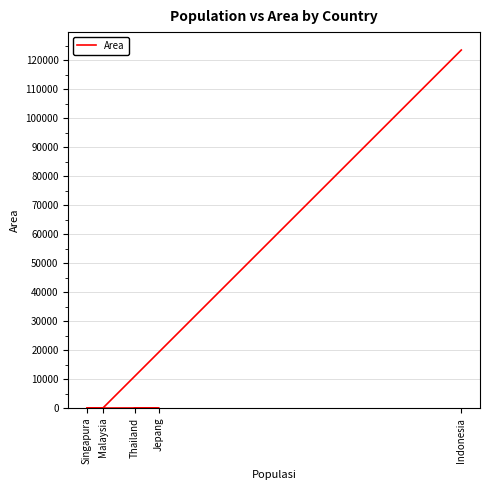

Rank the categories by value from highest to lowest.

Indonesia, Jepang, Thailand, Malaysia, Singapura